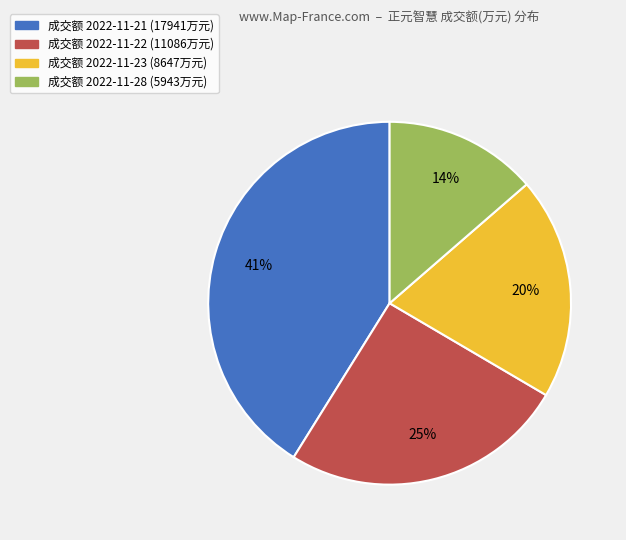

To the nearest percent, what is the average slice percentage?

25%